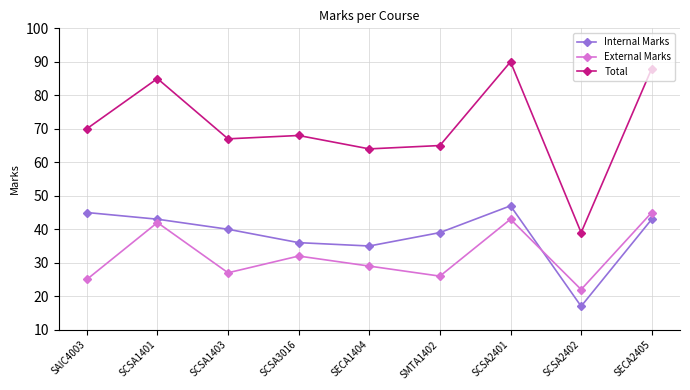

What is the lowest value of the Total series?

39